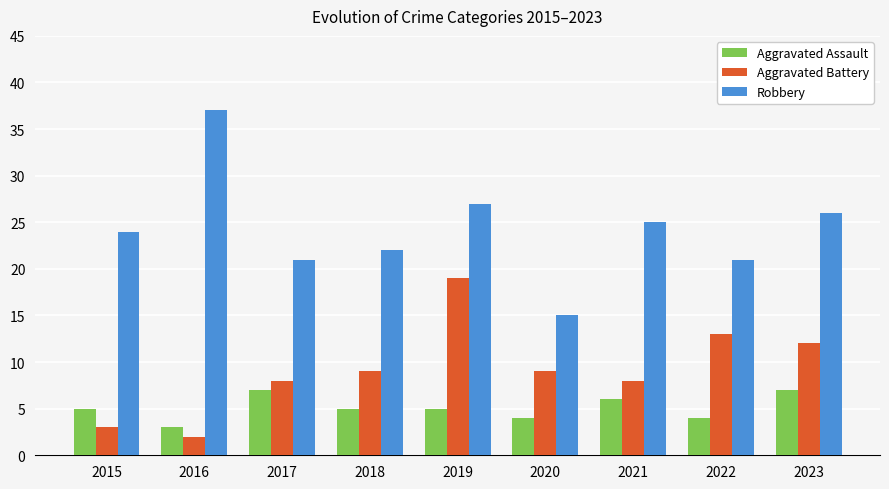

What is the difference between the highest and lowest values at 2023?

19